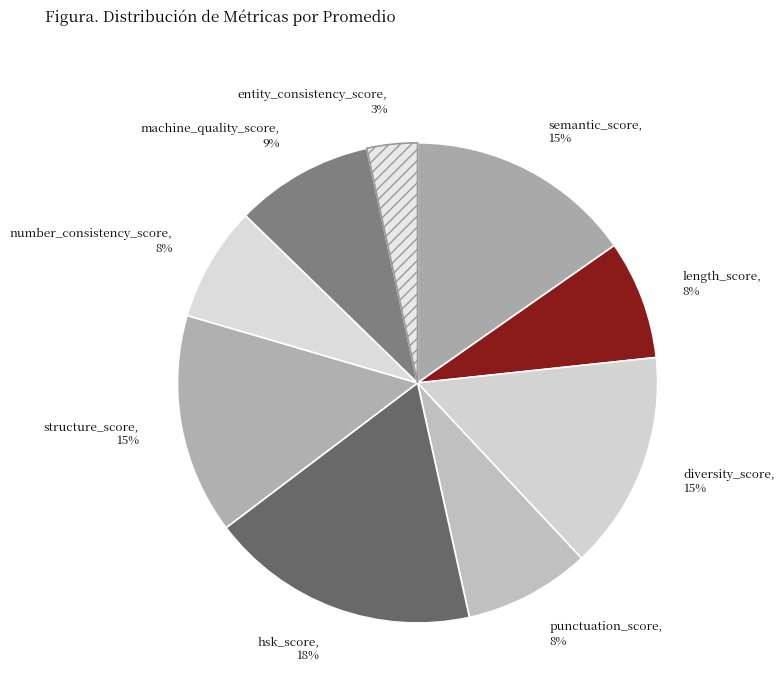

Do length_score, 8% and semantic_score, 15% together represent more than half of the pie?

No